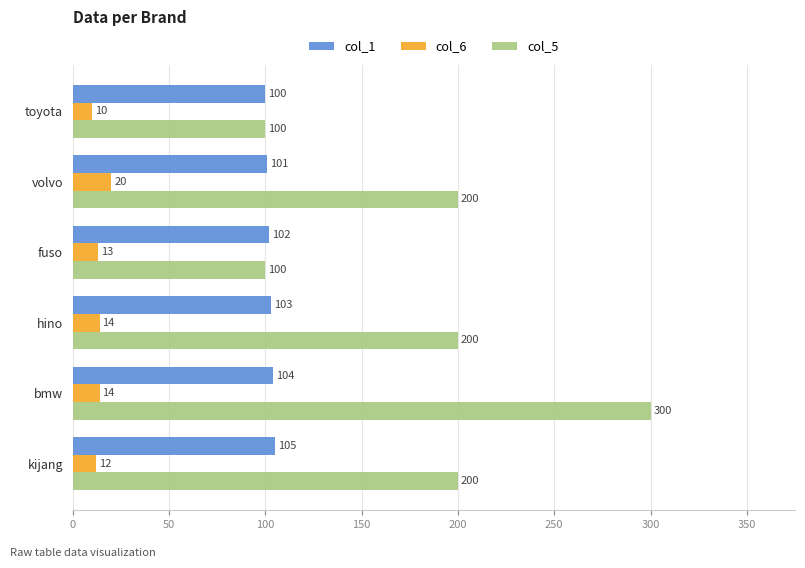

How many series are shown in this chart?

3